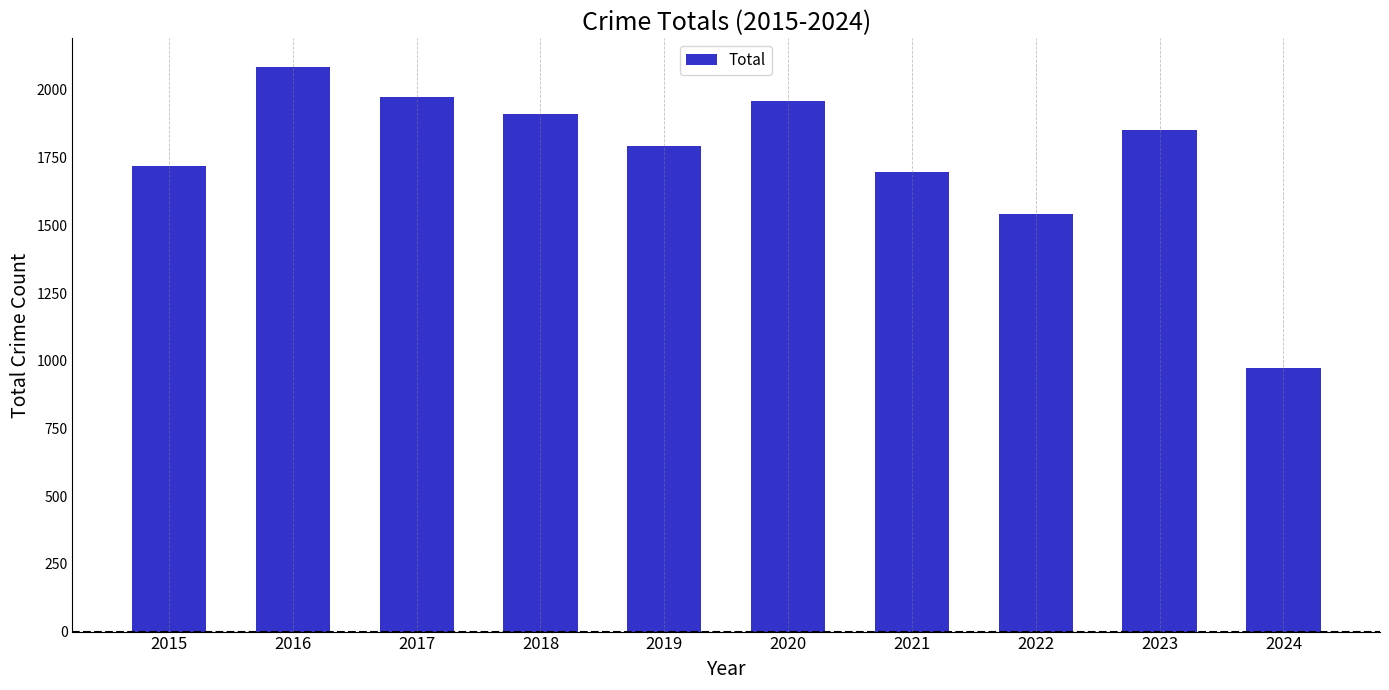

What is the change in value from 2018 to 2024?

-939